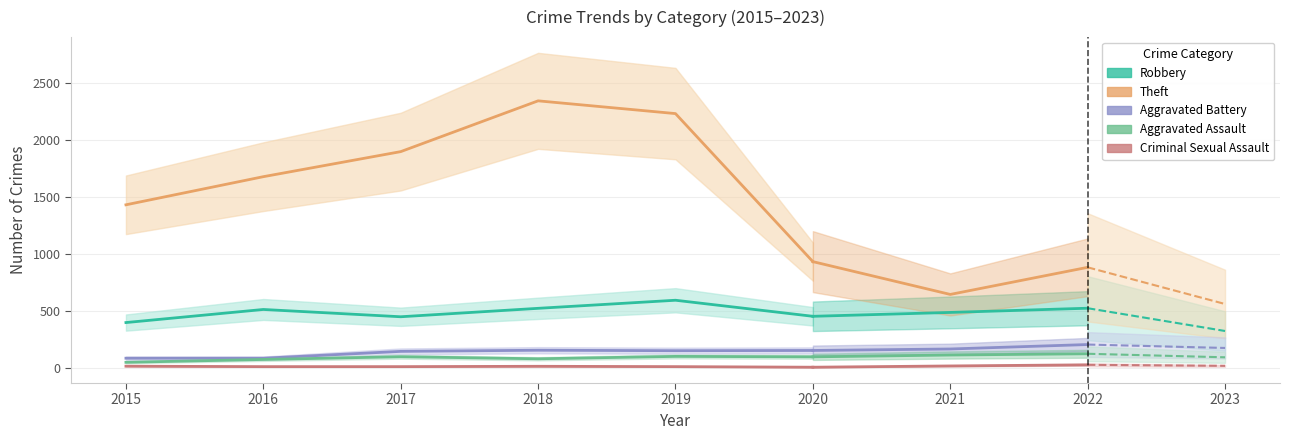

What is the maximum value shown in the chart?

2342